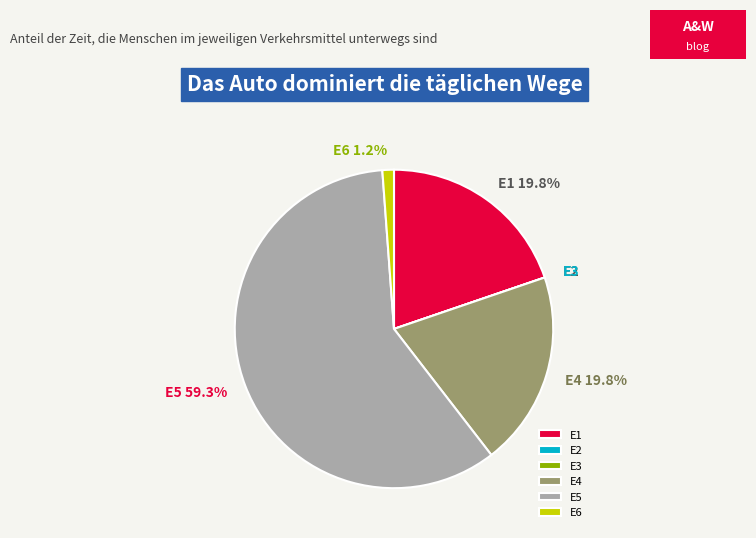

What is the largest slice in the pie chart?

E5